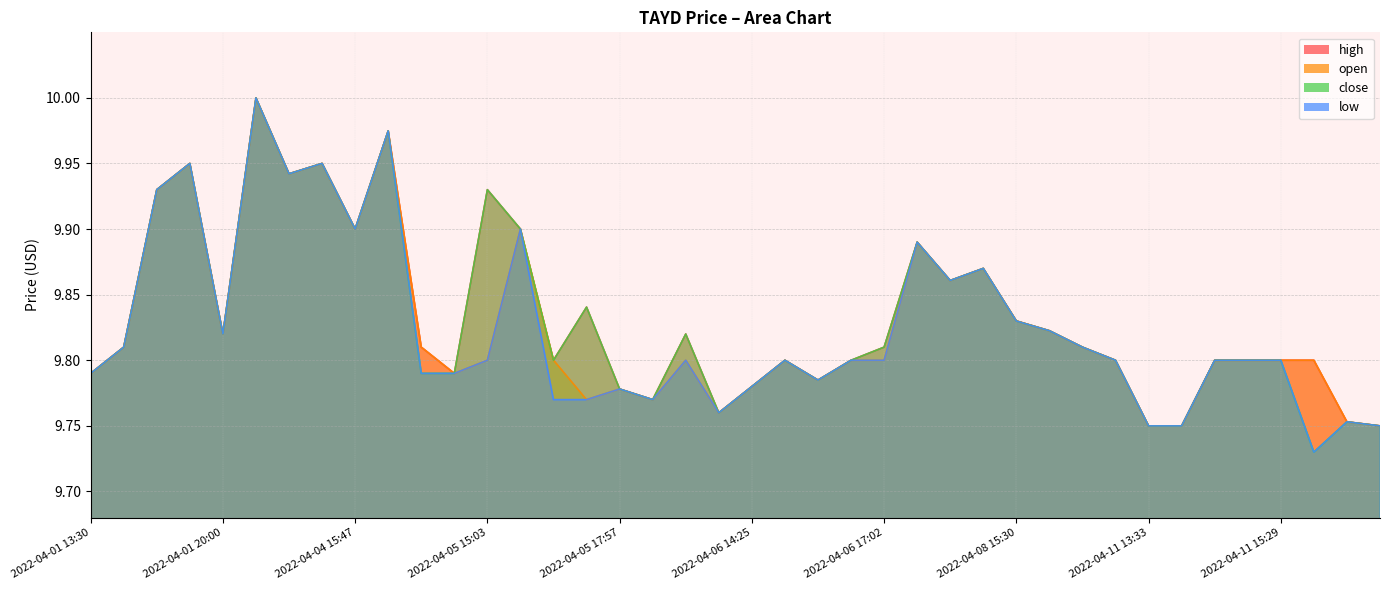

The open series shows 9.9 at 2022-04-05 16:11. True or false?

True